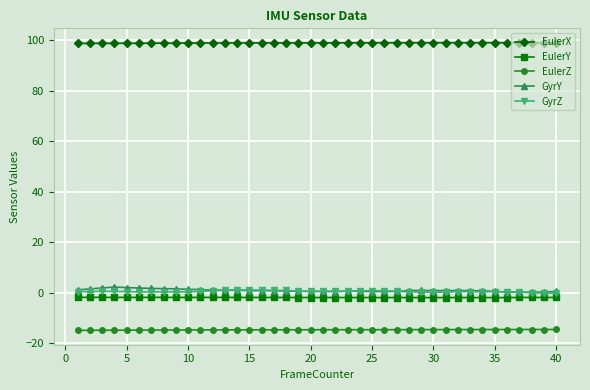

True or false: GyrY and EulerZ intersect in this chart.

False